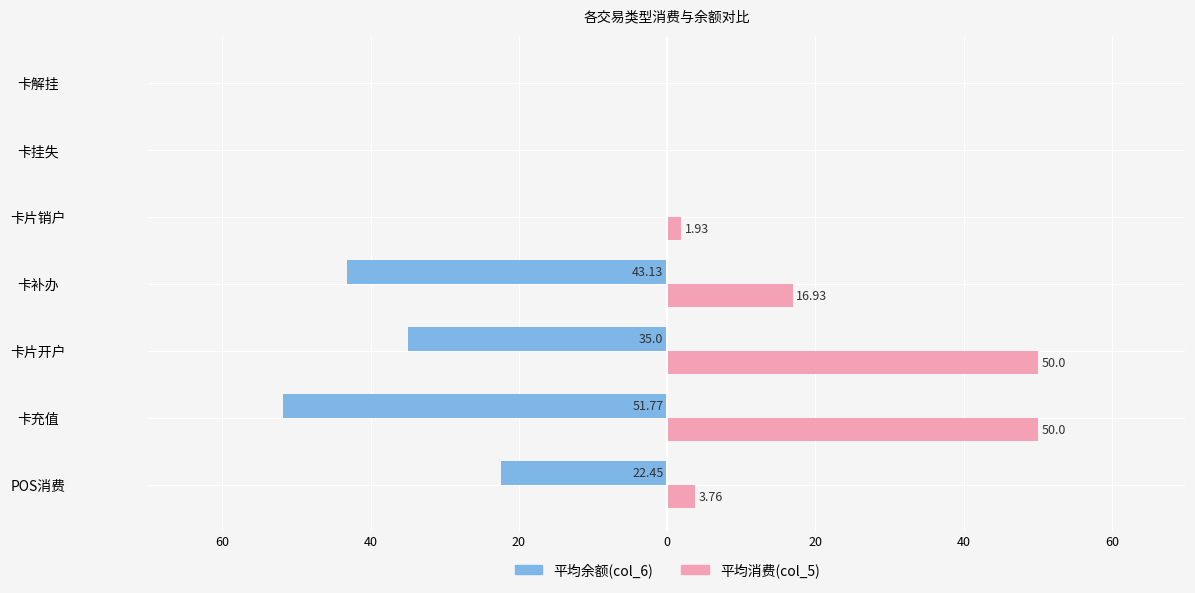

What are all the series names shown in the legend?

平均余额(col_6), 平均消费(col_5)